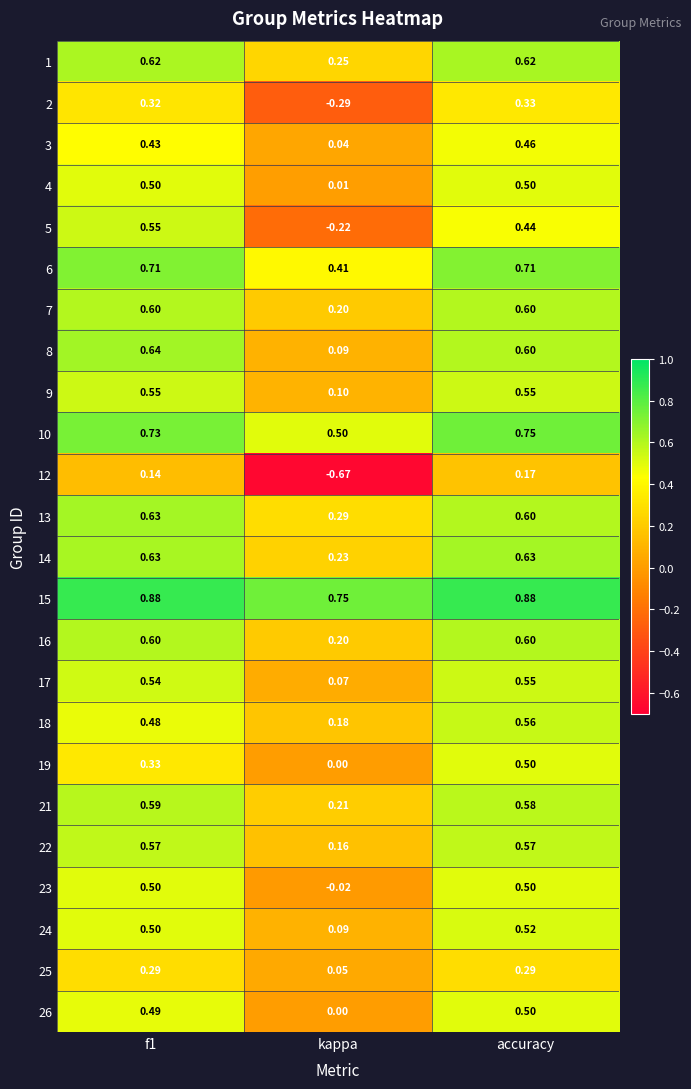

Which label corresponds to the smallest value in the chart?

kappa